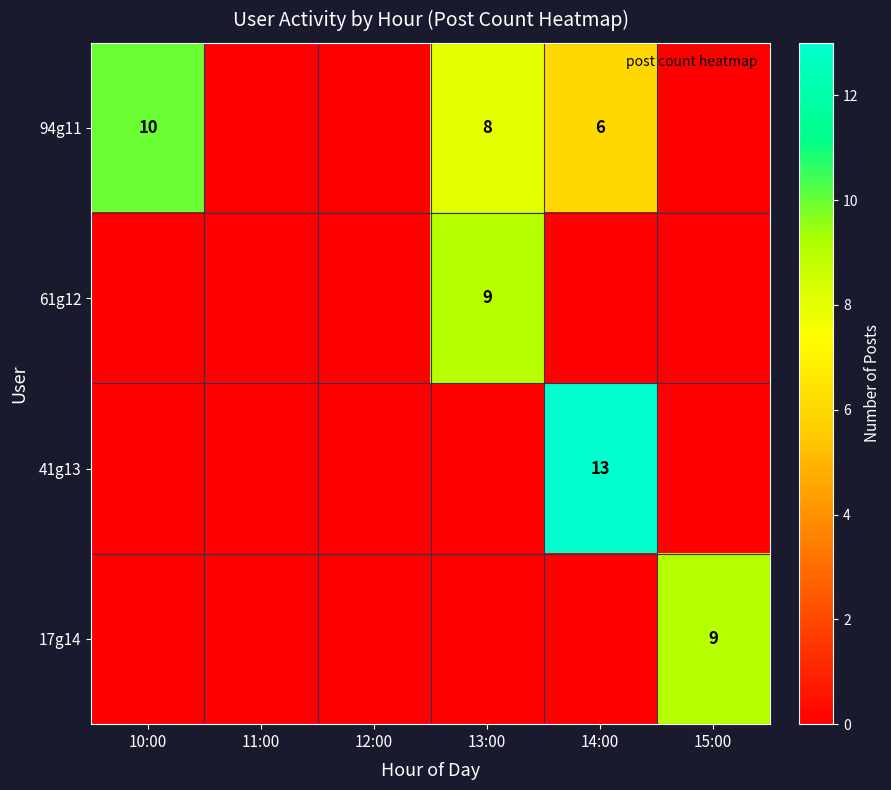

The value of 94g11 at 13:00 is 8. True or false?

True